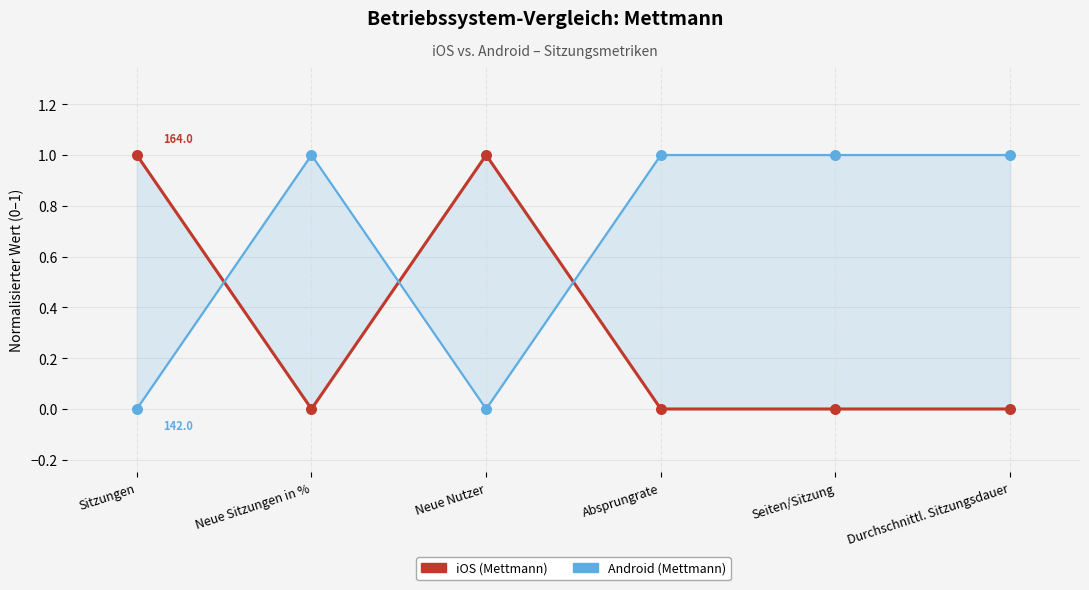

Which series has the largest total across all categories?

Android